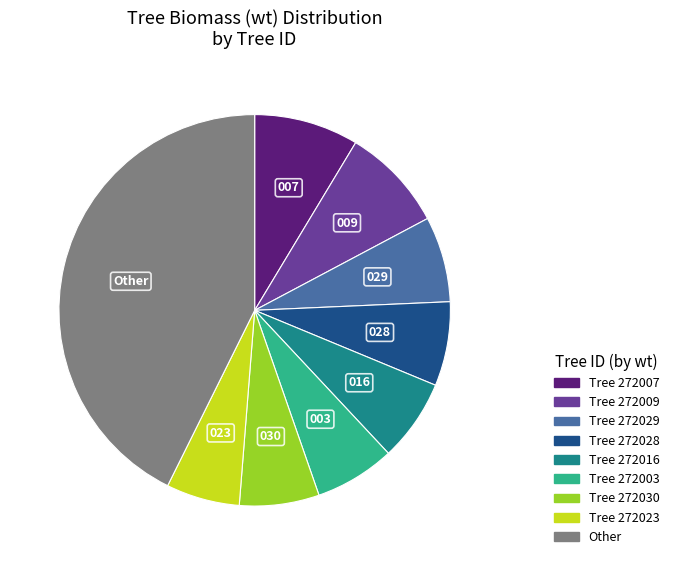

Is there a majority slice in this chart?

No